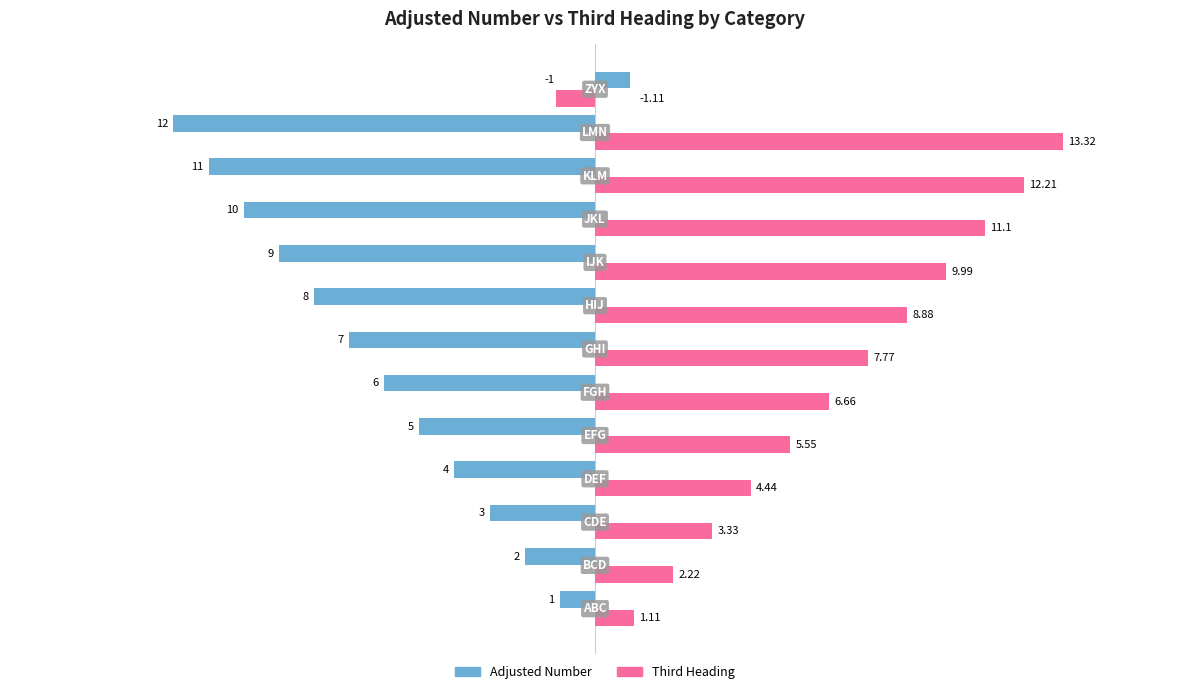

List the series in order of their overall mean, highest first.

Third Heading, Adjusted Number